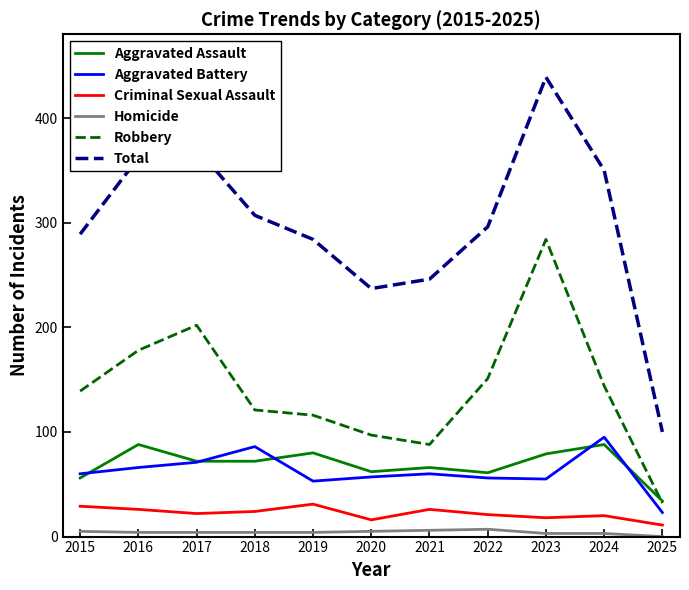

Read the Homicide value at 2022.

7